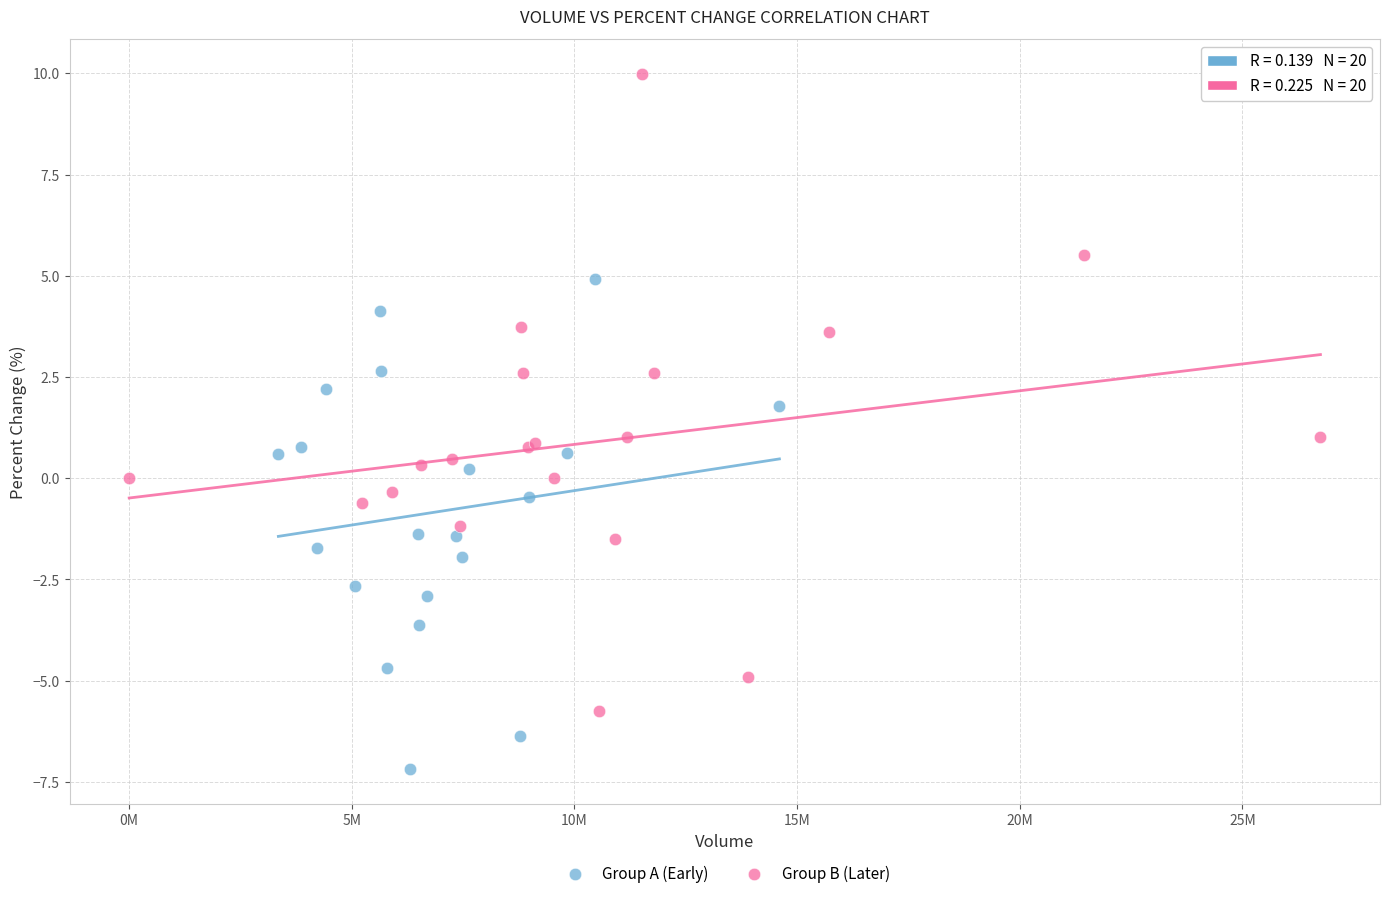

Which series contains the highest Y value?

Group B (Later)